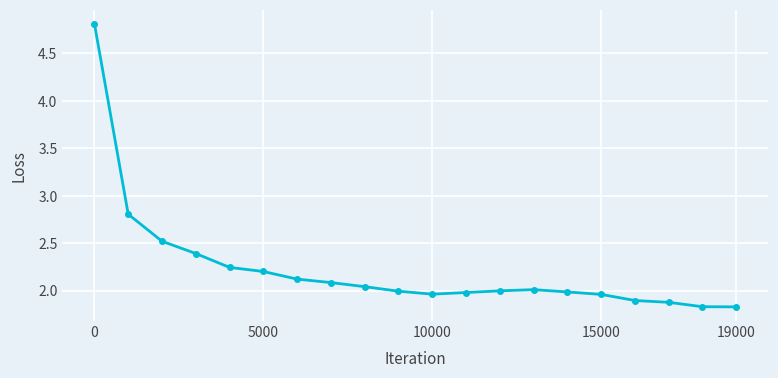

What is the difference between the second highest and minimum values?

1.0